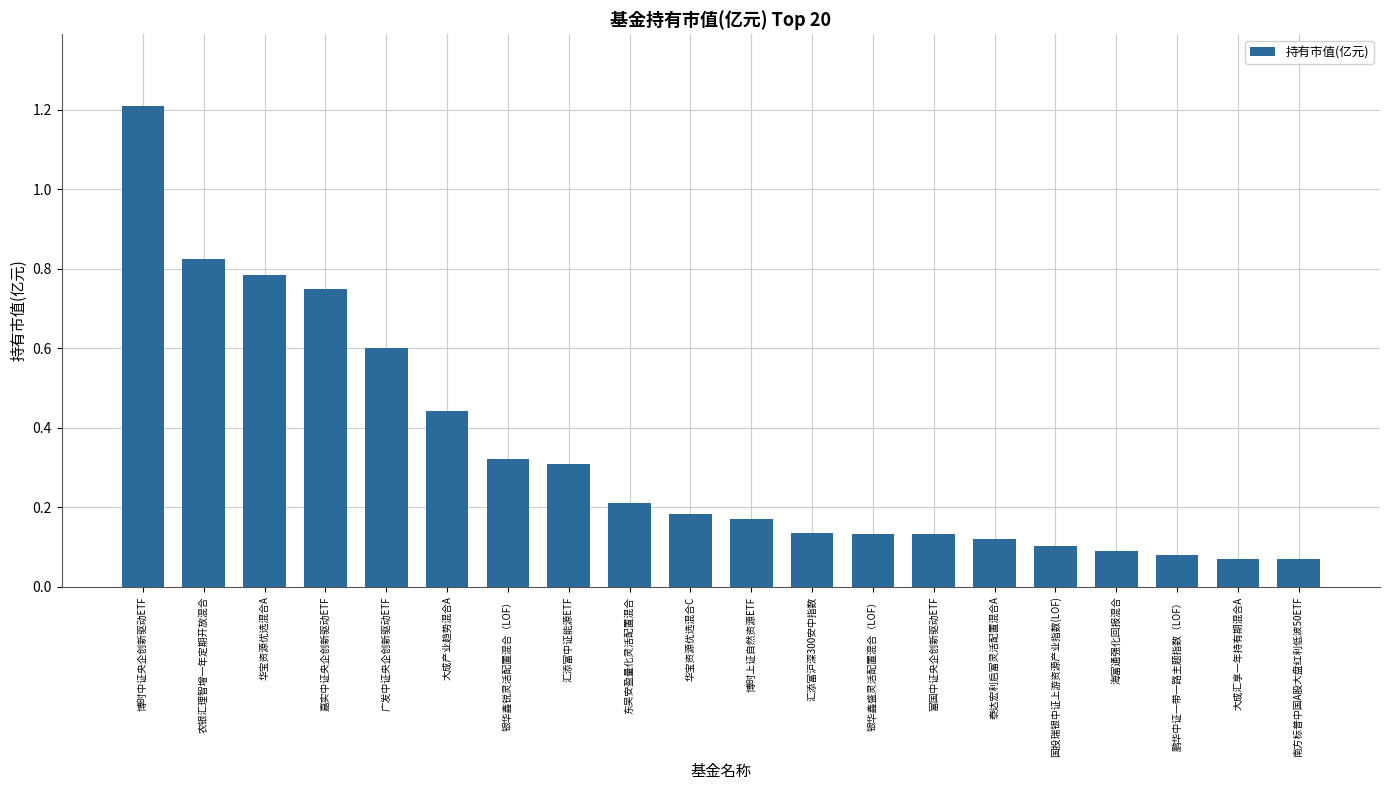

What is the change in value from 银华鑫锐灵活配置混合（LOF） to 华宝资源优选混合C?

-0.1